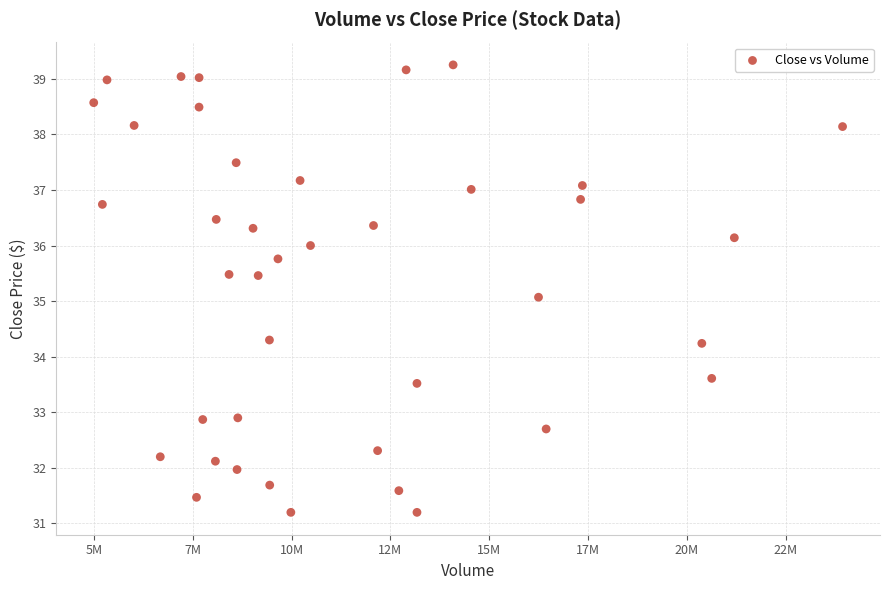

What is the range of X values (max minus min)?

18949400.0